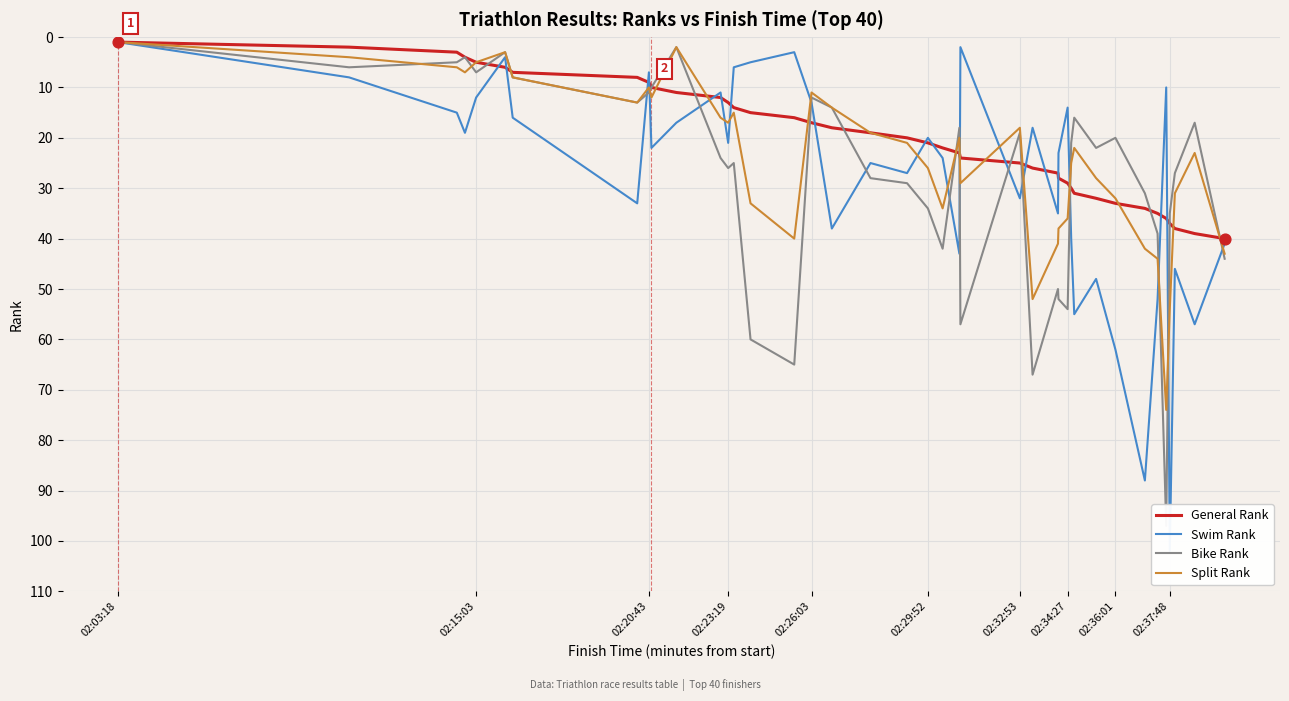

Is it true that Split Rank equals 14 at 02:29:52?

False